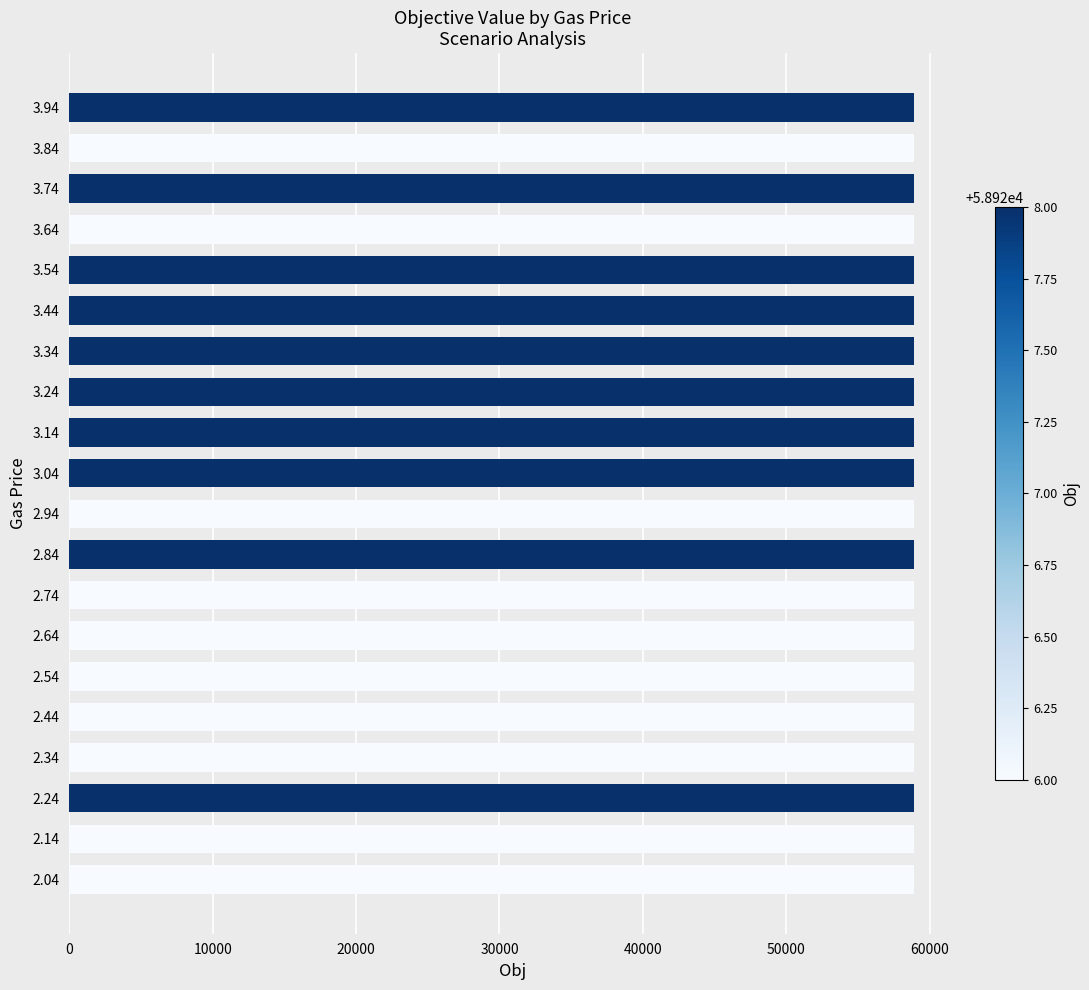

Is it true that the value at 2.74 is 58926?

True